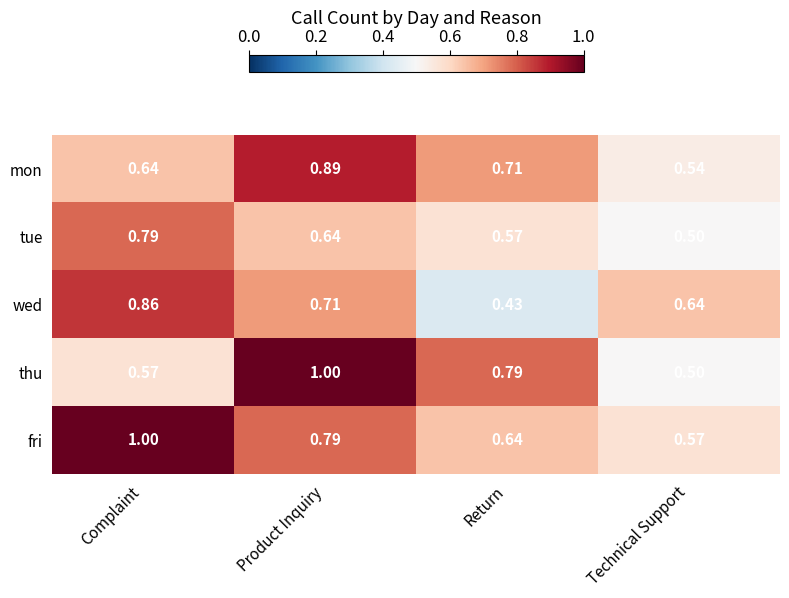

At which label is mon closest to 0?

Technical Support